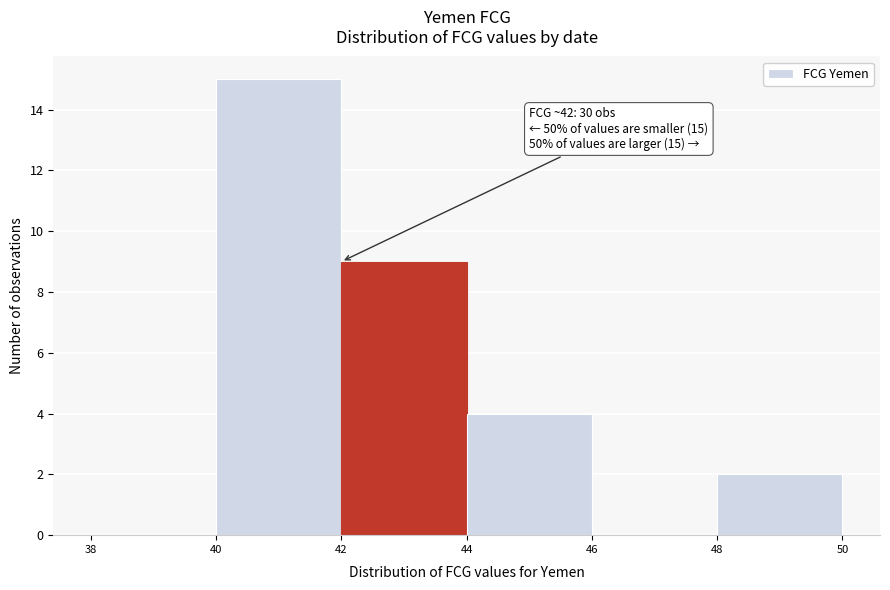

Over which range of the x-axis is the bar tallest?

40 to 42